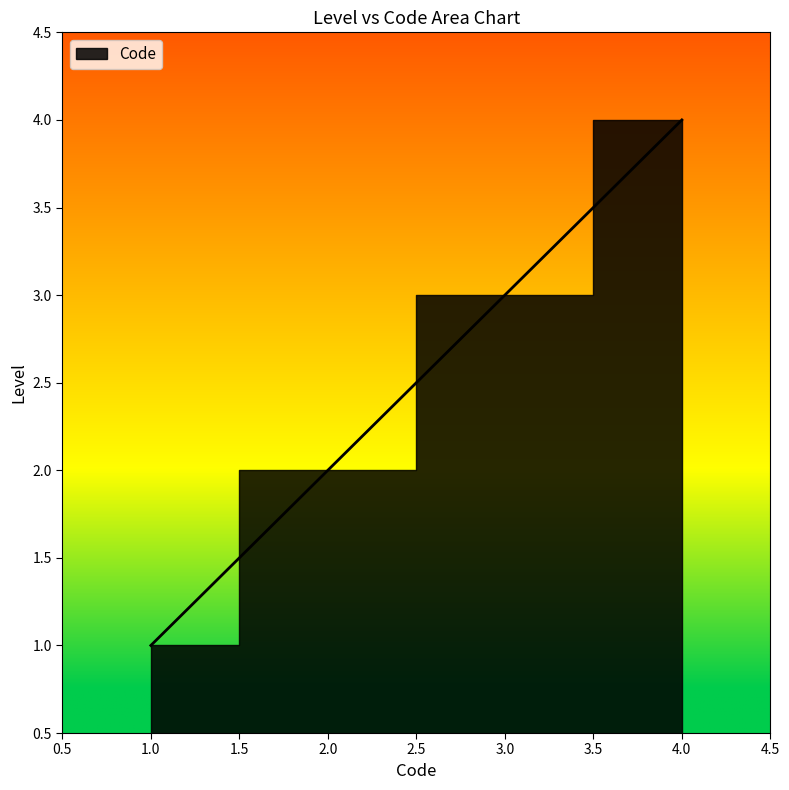

What is the value of the 1st point from the left?

1